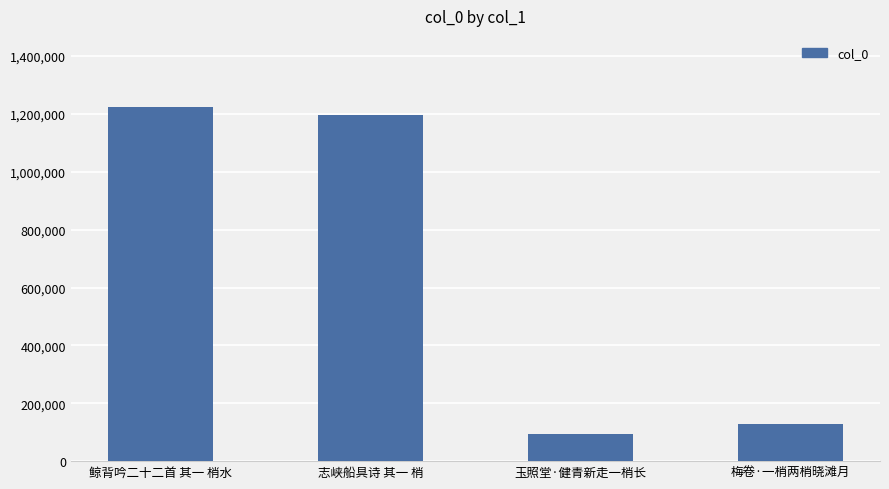

What is the difference between the second highest and minimum values?

1100940